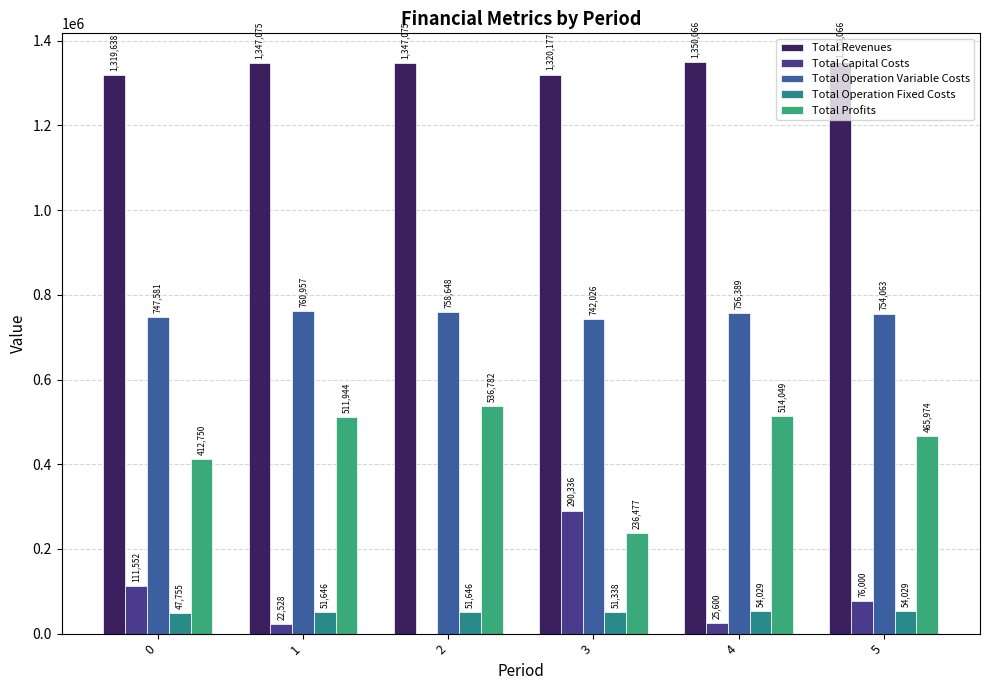

Is the value of Total Operation Fixed Costs at 2 greater than the value of Total Operation Variable Costs at 5?

No